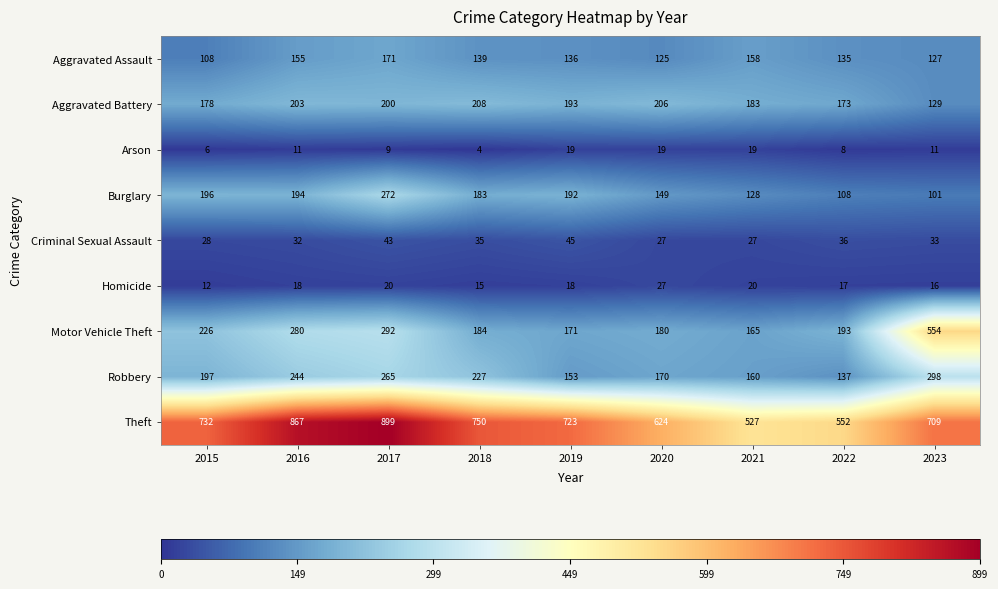

Read the Motor Vehicle Theft value at 2018, to the nearest 5.

185